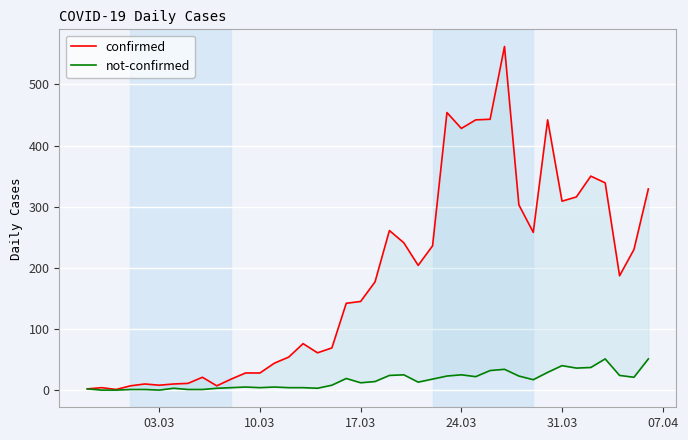

Which series has the largest total across all categories?

confirmed